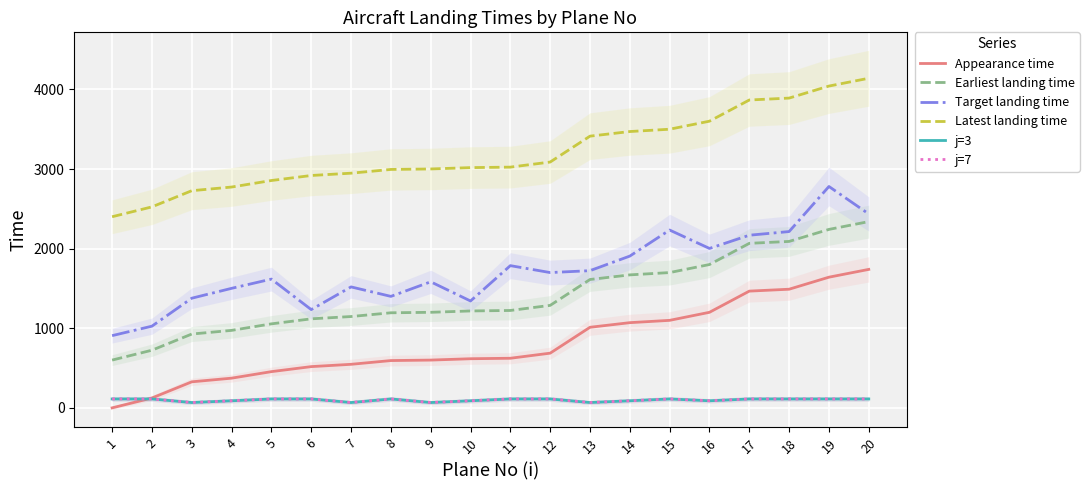

What is the spread (max minus min) of values at 2?

2412